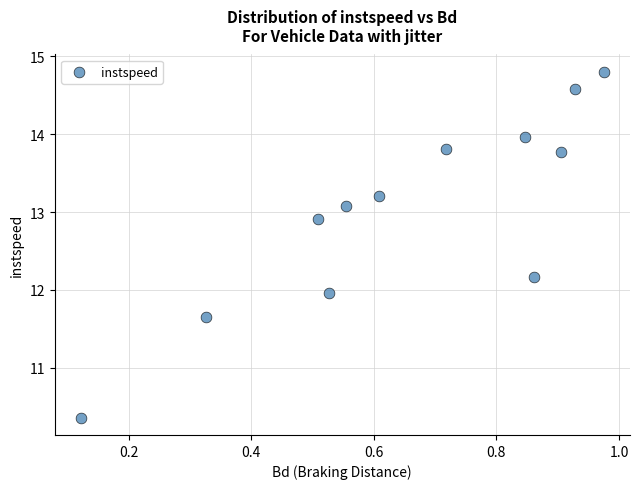

What is the average Y value?

13.0